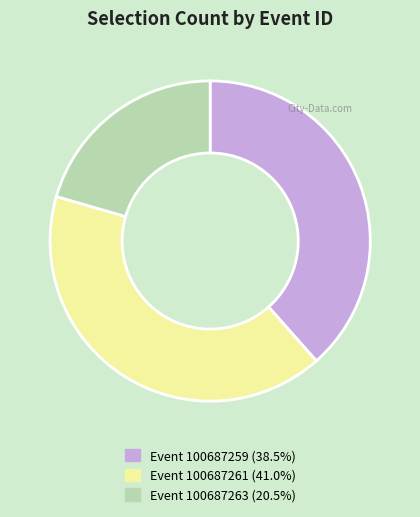

Does Event 100687259 (38.5%) account for over 50% of the chart?

No